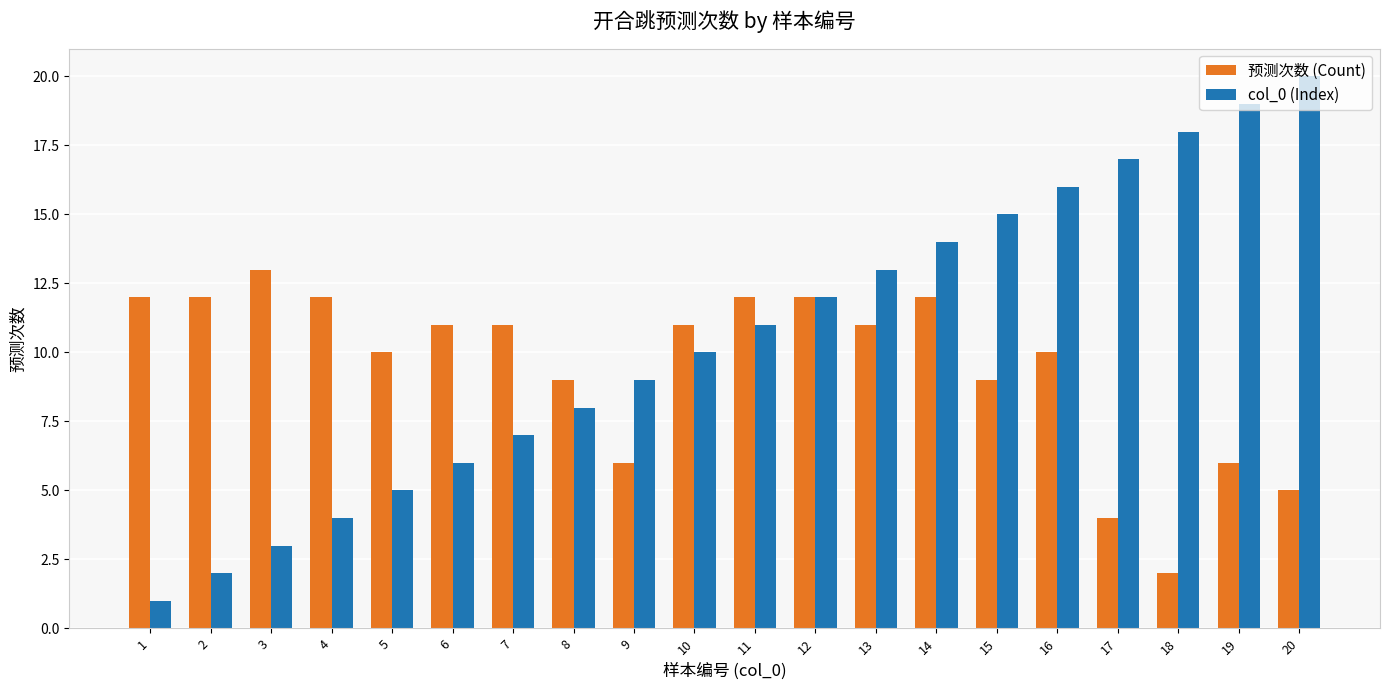

Which category has the highest value across all series?

20